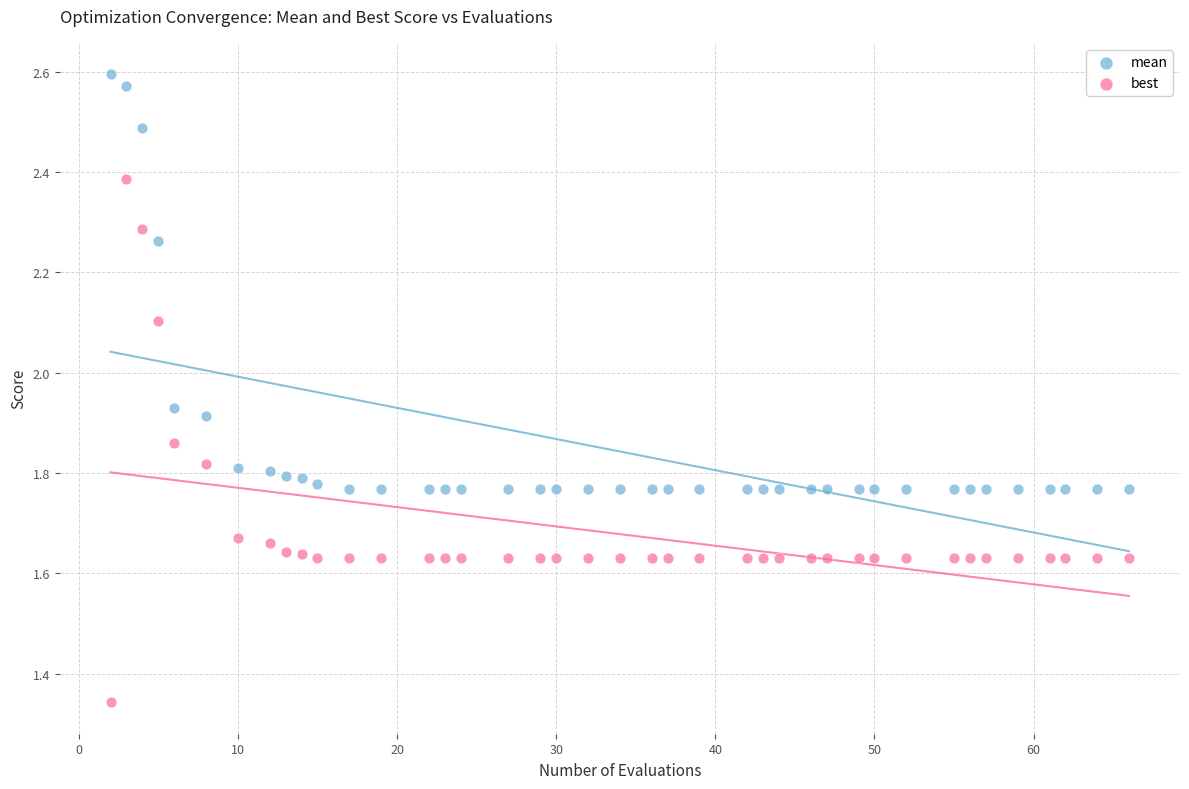

Which series contains the highest Y value?

mean